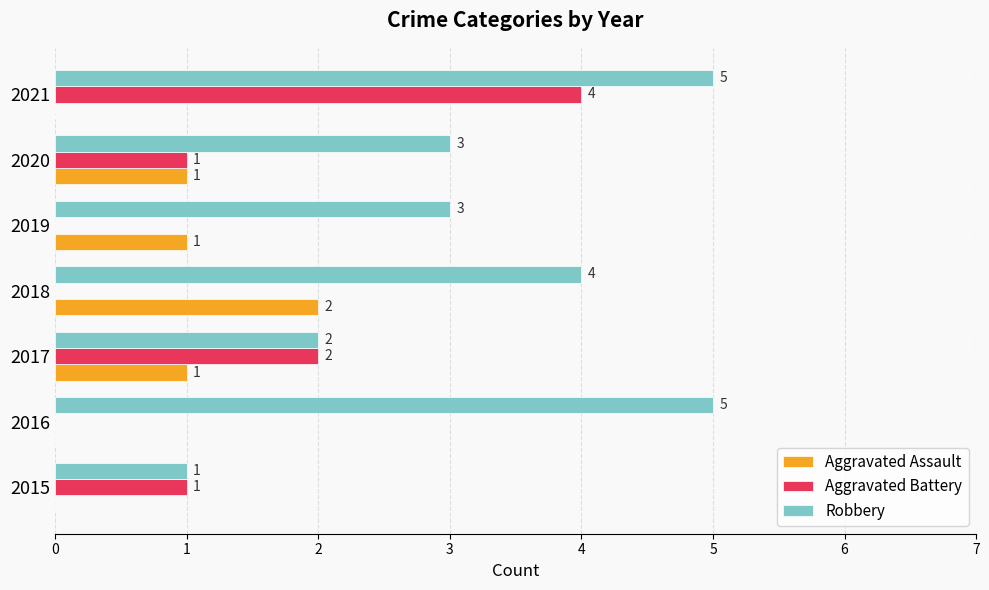

True or false: Aggravated Battery has a value of 2 at 2017.

True